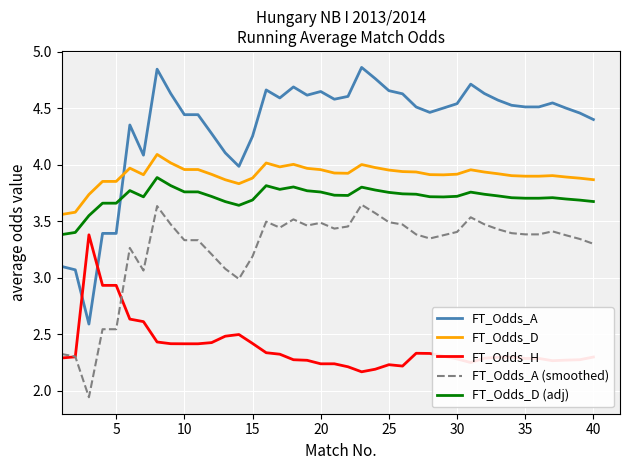

True or false: FT_Odds_A and FT_Odds_A (smoothed) cross at least once.

False